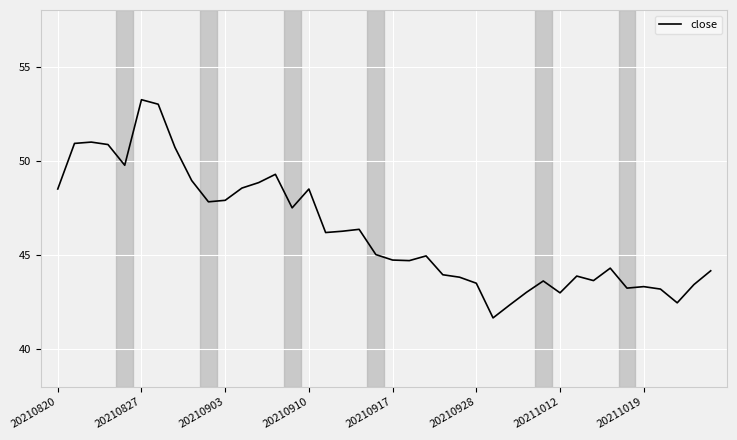

What is the maximum value shown in the chart?

53.2